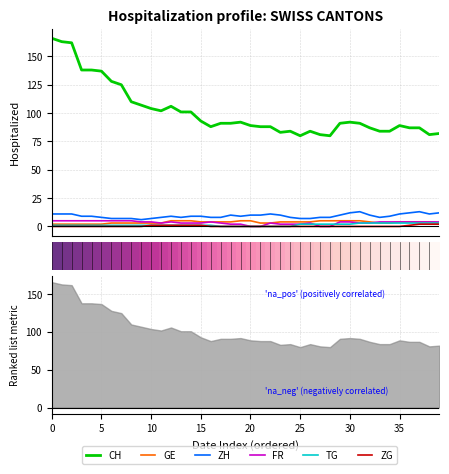

What is the difference between the maximum and minimum values in the FR series?

5